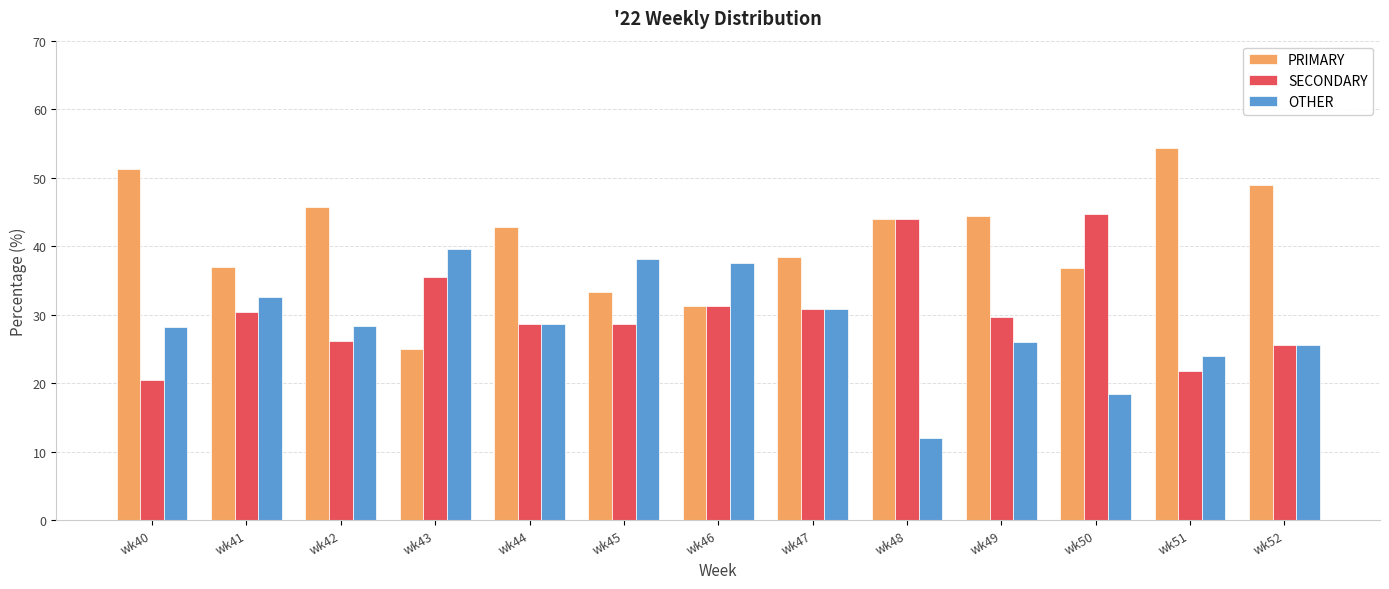

True or false: SECONDARY has a value of 28.6 at wk45.

True